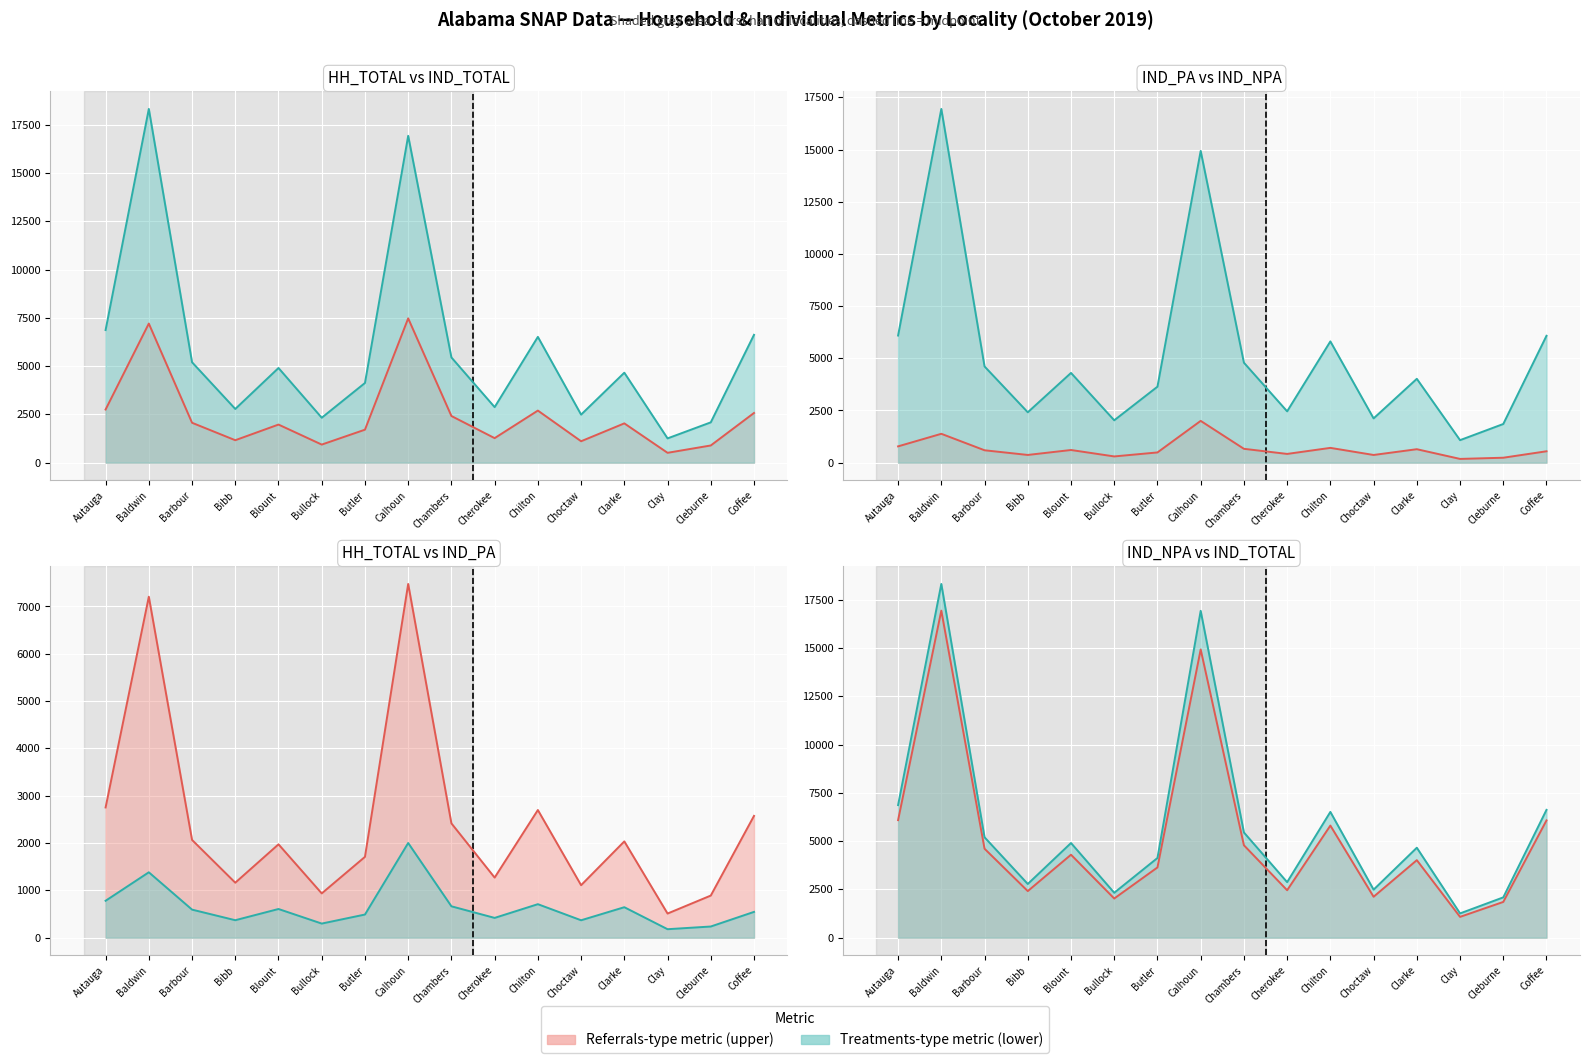

What is the difference between the HH_TOTAL values at Chilton and Cleburne?

1808